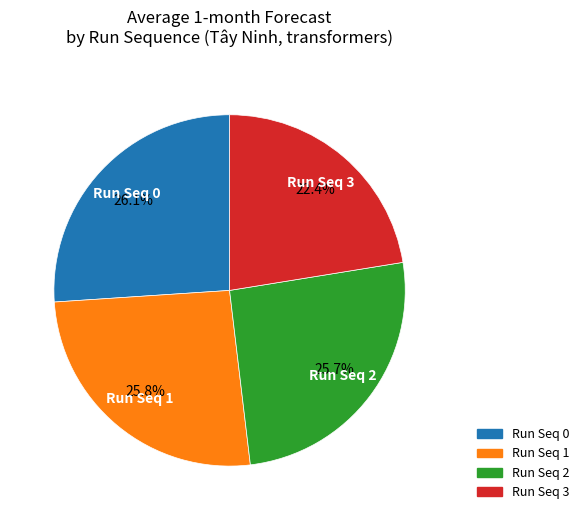

Which category has the smallest portion of the pie?

Run Seq 3